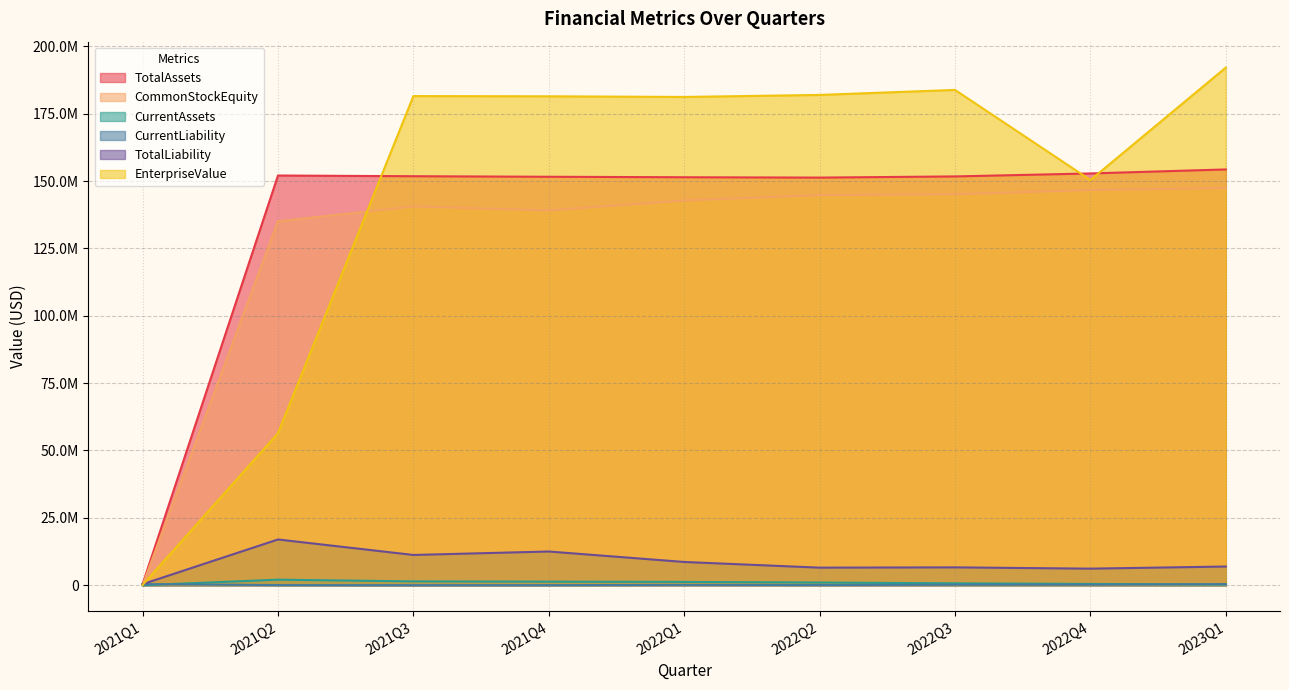

True or false: TotalAssets and CurrentLiability cross at least once.

False